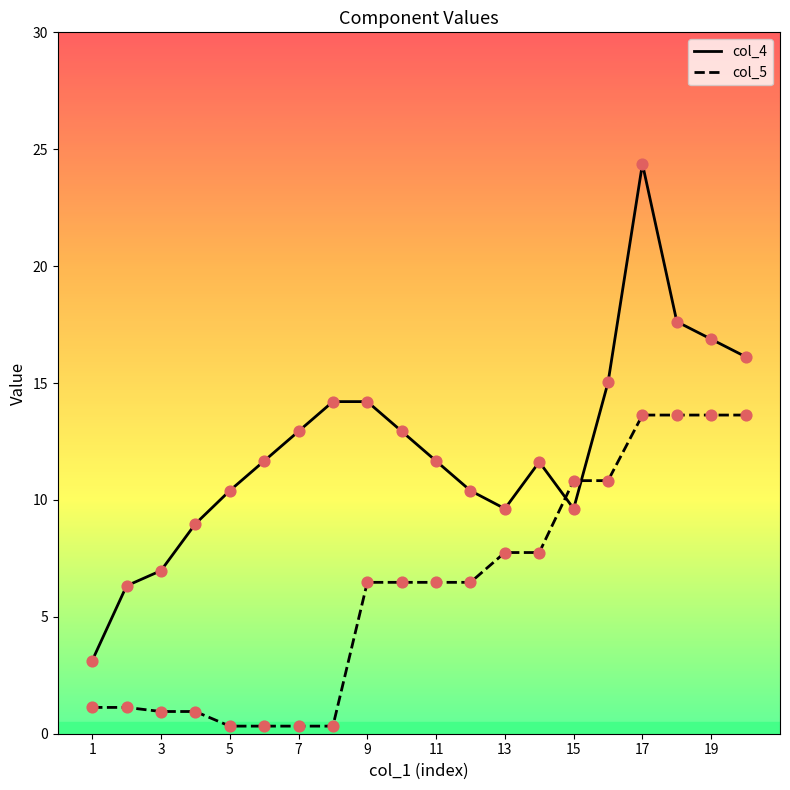

Which series has the widest spread of values?

col_4